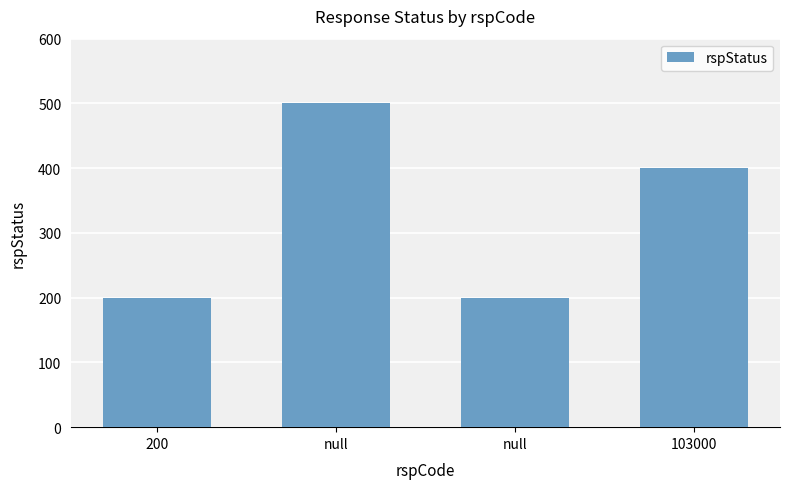

How many categories are shown in the chart?

4